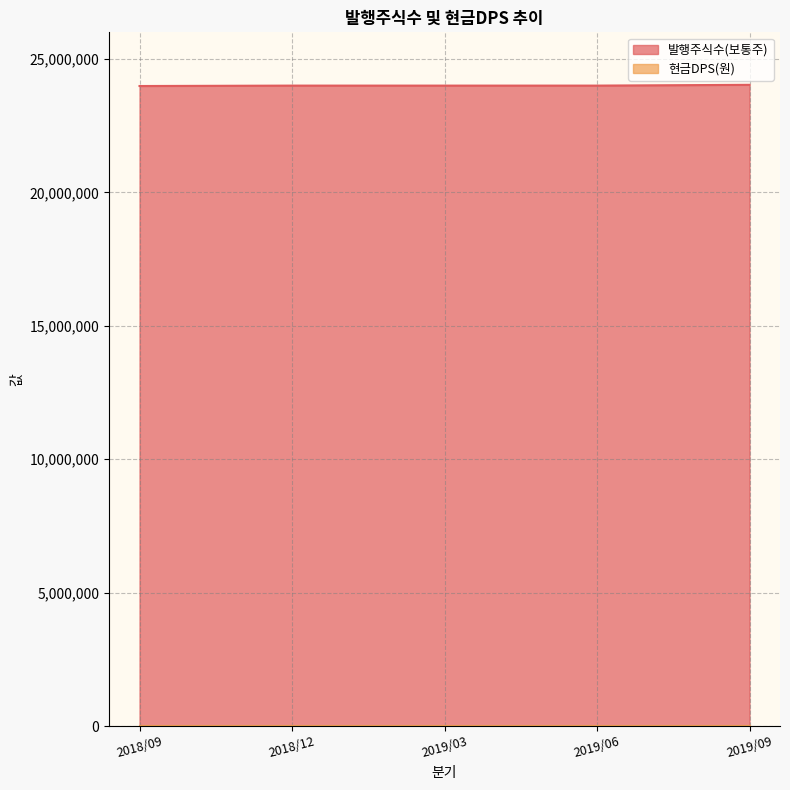

True or false: the data has more than 0 interior local peaks.

False